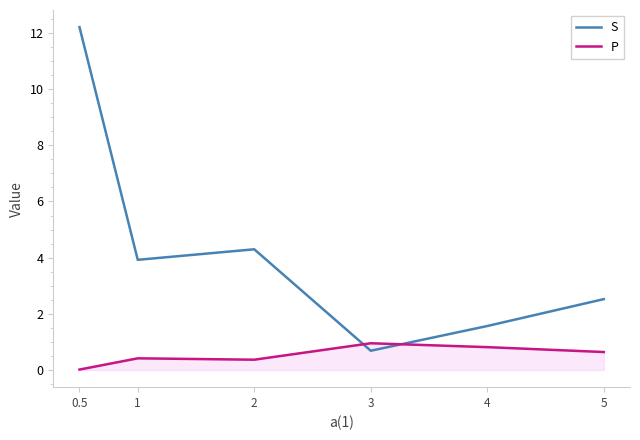

In S, how many points are lower than both neighbors (excluding endpoints)?

2